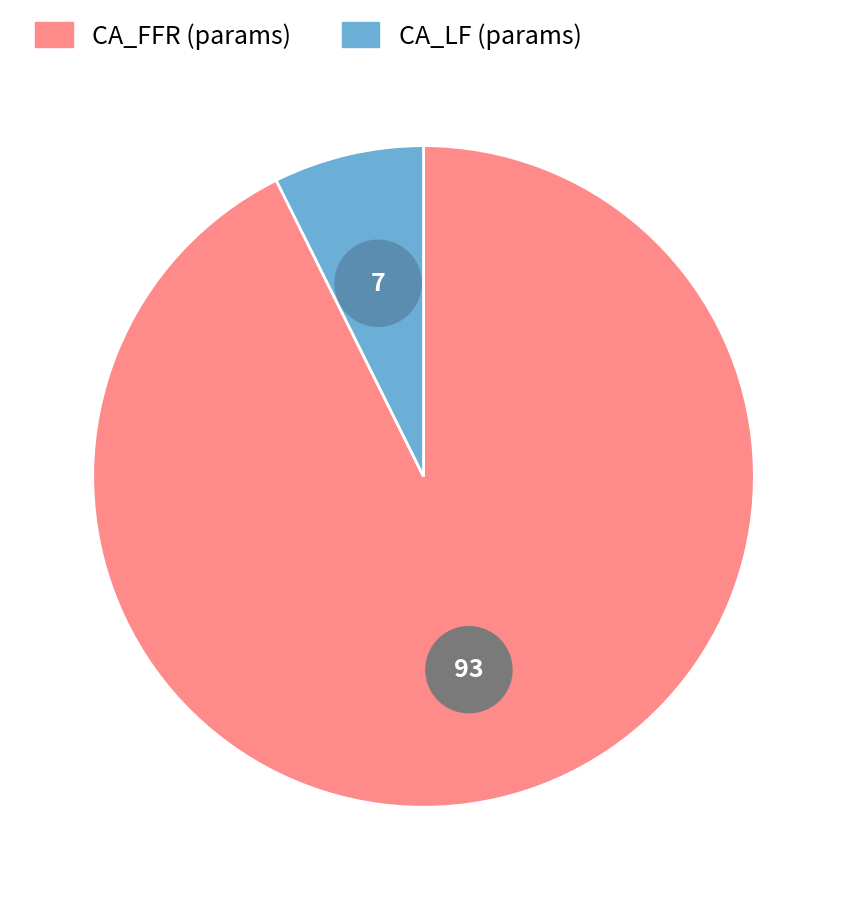

How many segments does this pie chart have?

2